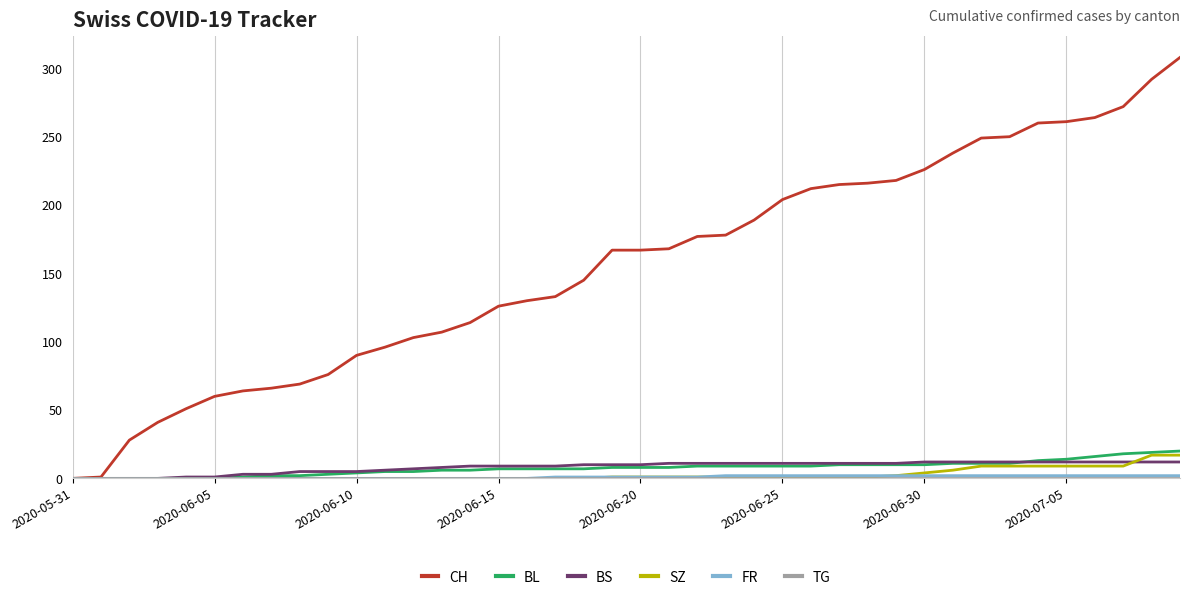

What is the highest value of the BL series?

20